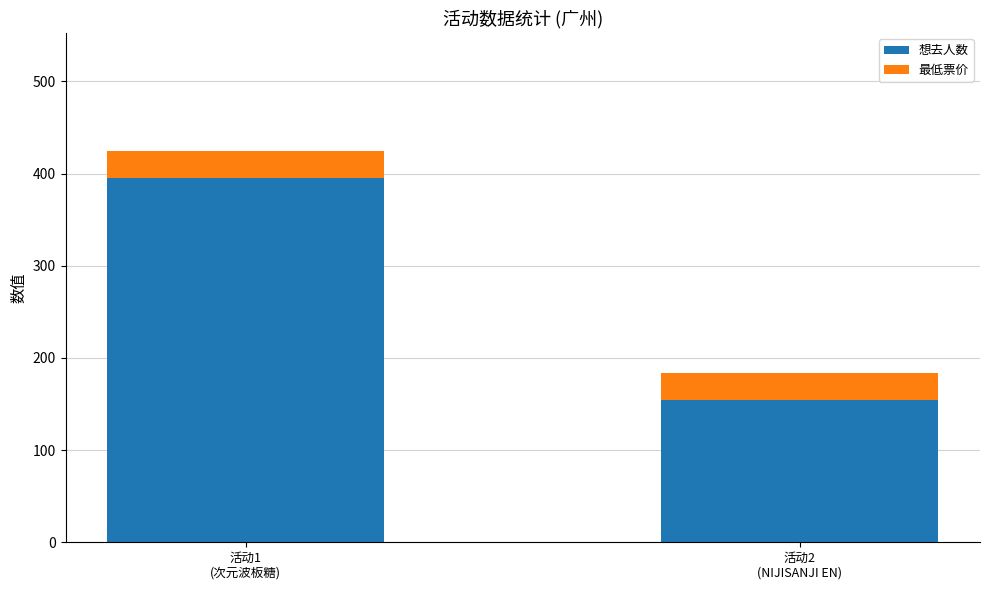

What is the minimum value for 想去人数?

154